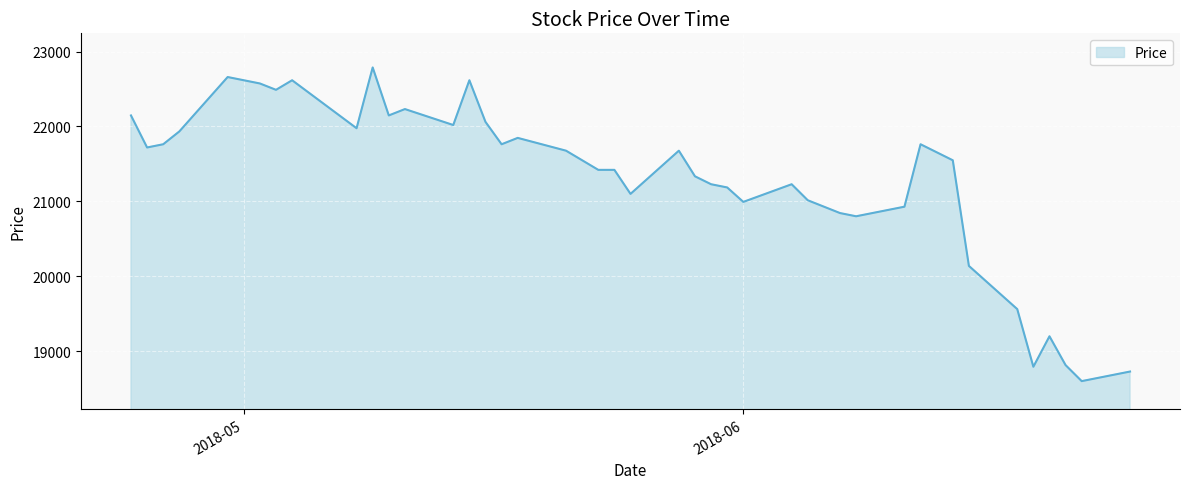

What is the smallest value displayed?

18598